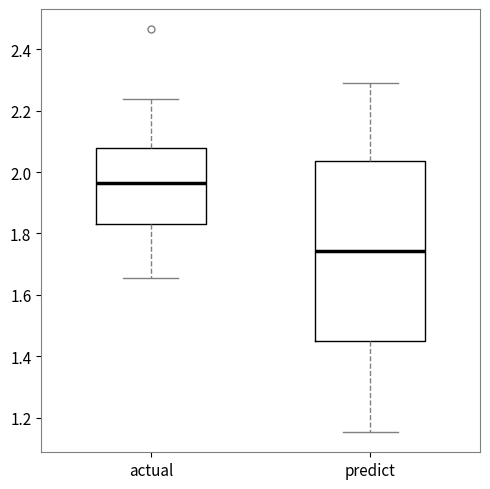

Where is the upper edge of the box for actual on the y-axis? The values are not printed on the chart, so give them approximately, as read against the axis.

2.08